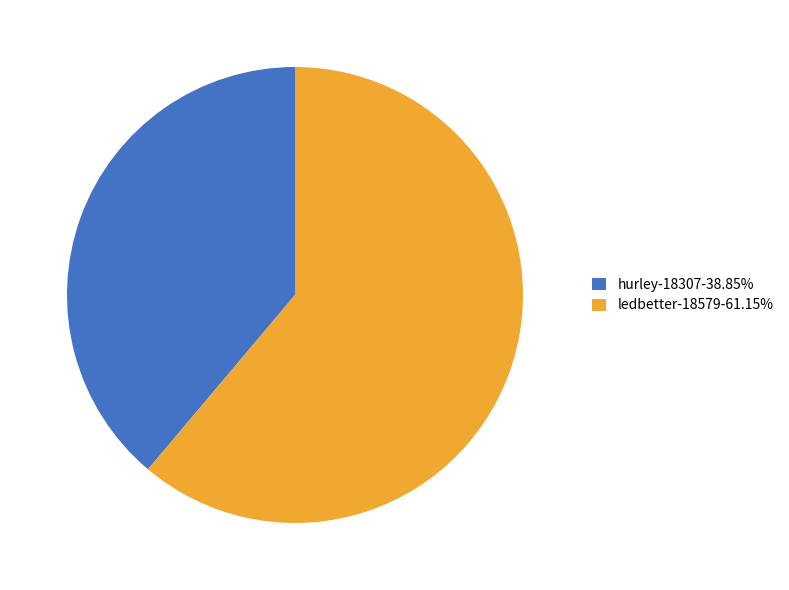

The hurley-18307 slice represents 26% of the pie. True or false?

False